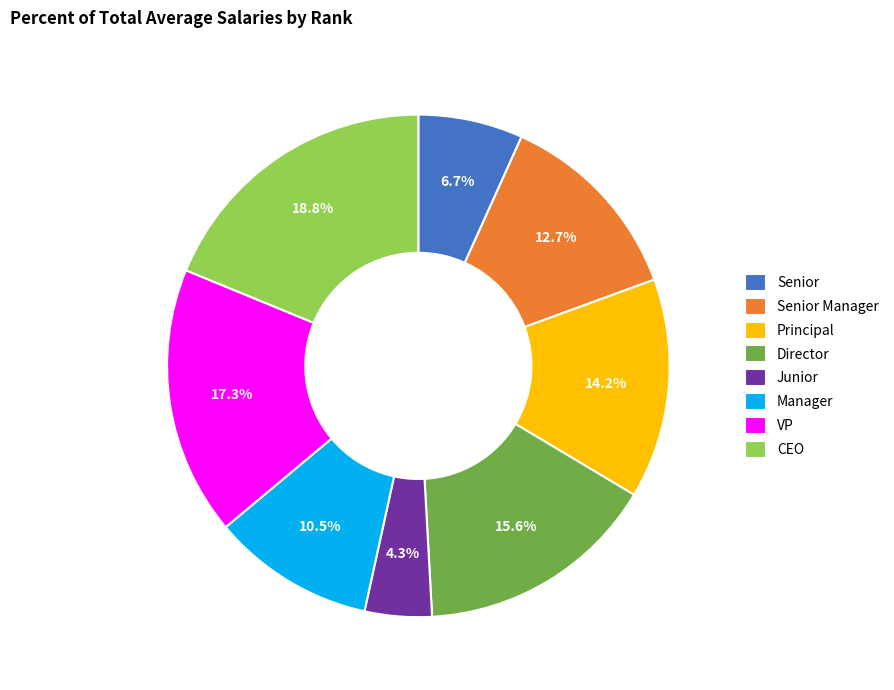

What is the smallest slice in the pie chart?

Junior